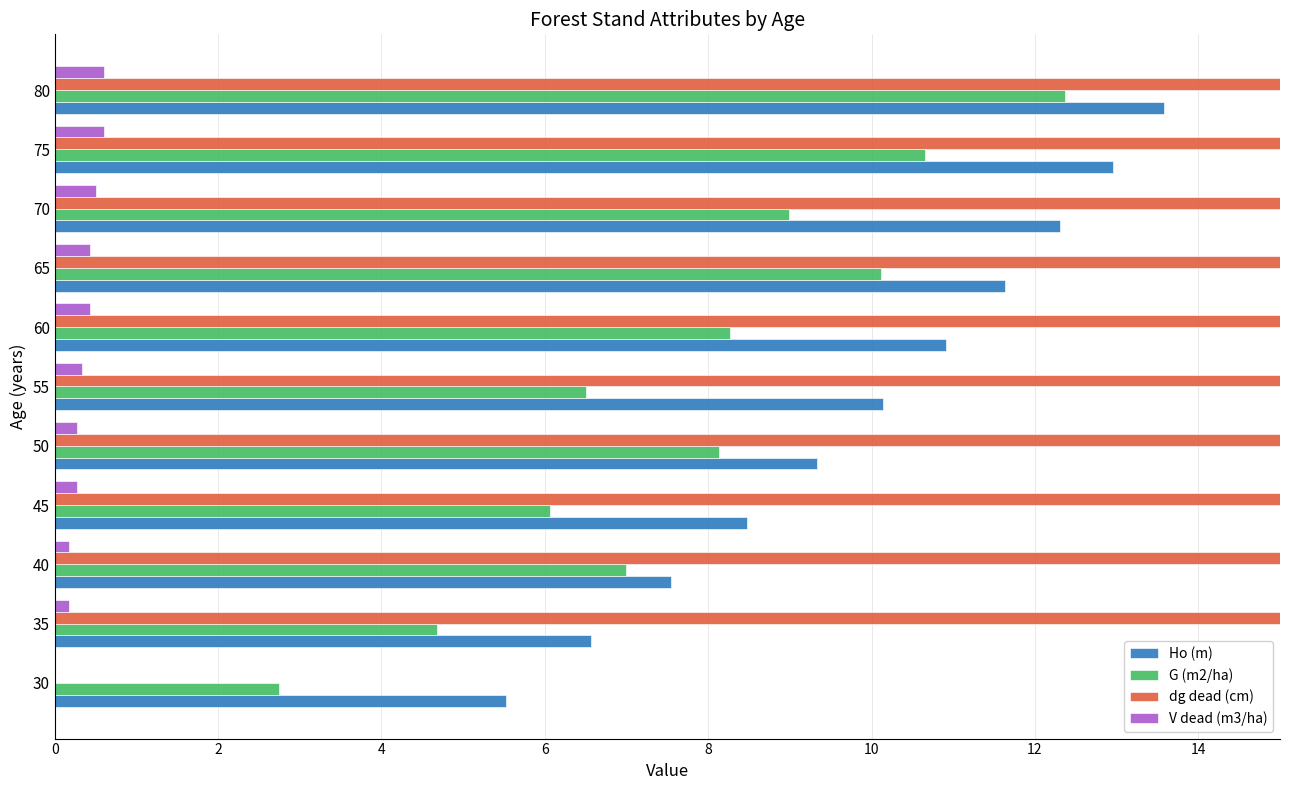

The value of dg dead (cm) at 35 is 32.4. True or false?

False